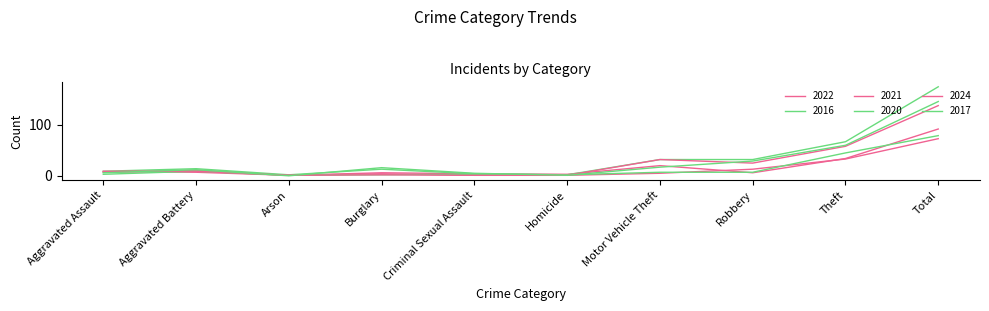

Does the chart display data point markers on the line(s)?

No